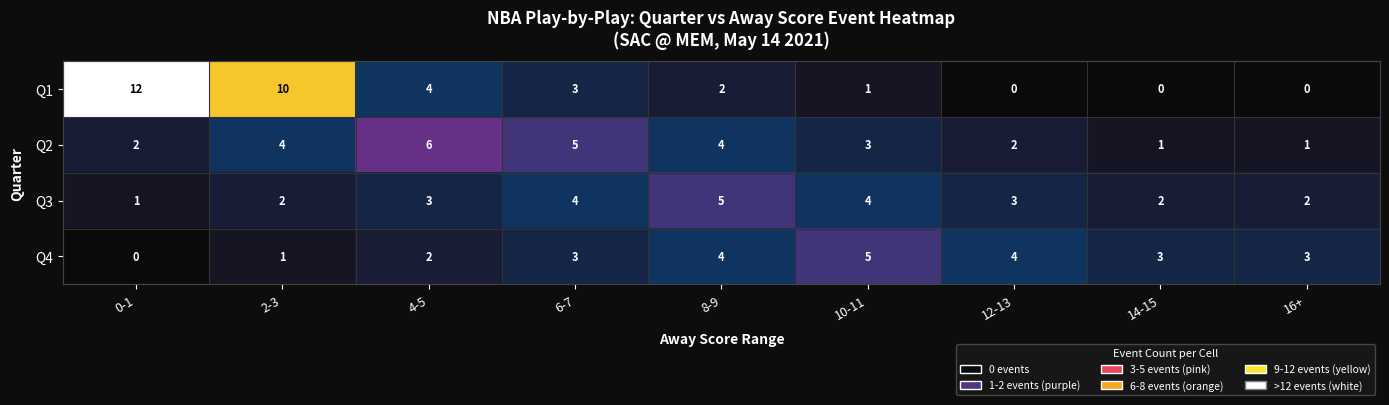

True or false: Q1 has a value of 2 at 8-9.

True